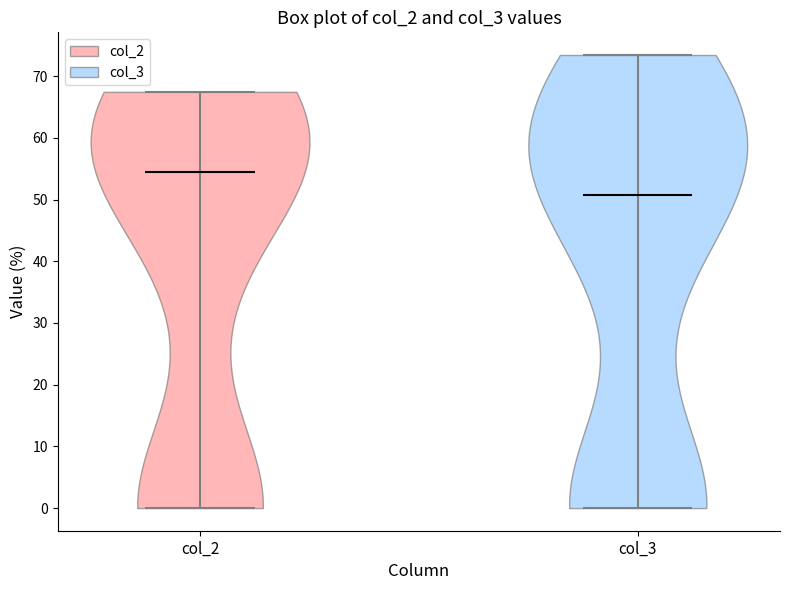

Reading left to right, read every violin against the y-axis: where its median line is, and the lowest and highest points it reaches. The values are not printed on the chart, so give them approximately, as read against the axis.

col_2: median line 54, lowest point 0, highest point 67
col_3: median line 51, lowest point 0, highest point 73